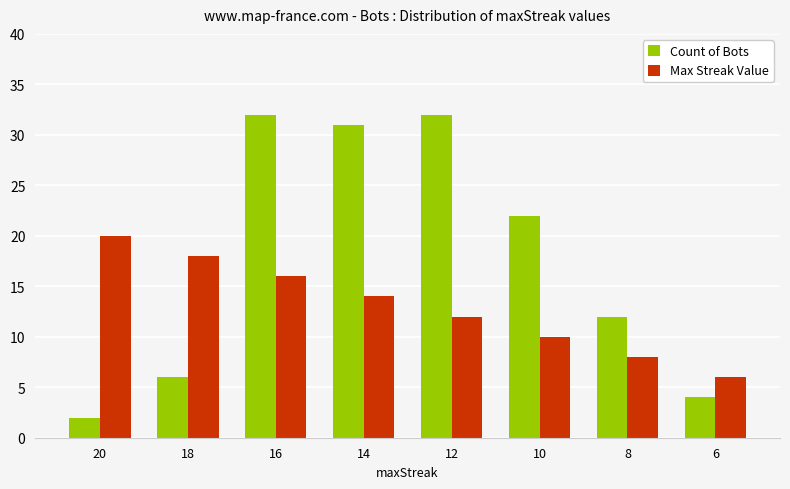

Are the bars grouped side by side (vs. stacked)?

Yes